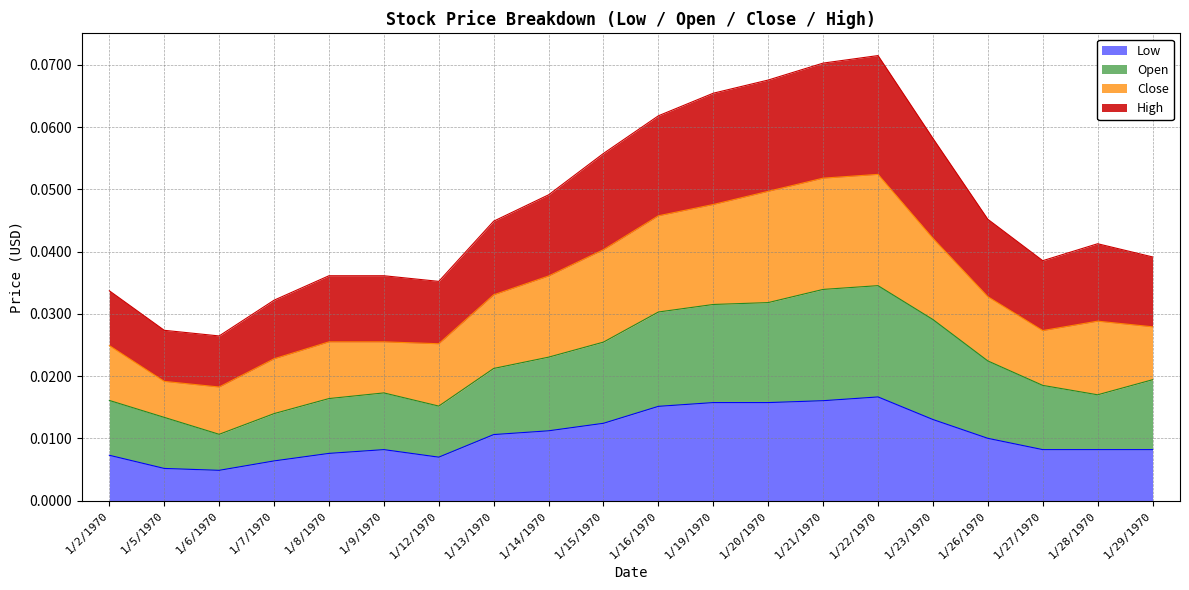

What position from the right is 1/16/1970?

10